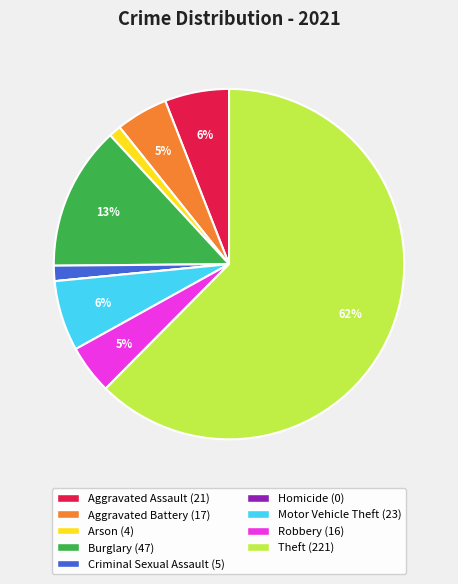

Is the sum of Burglary and Motor Vehicle Theft greater than half?

No